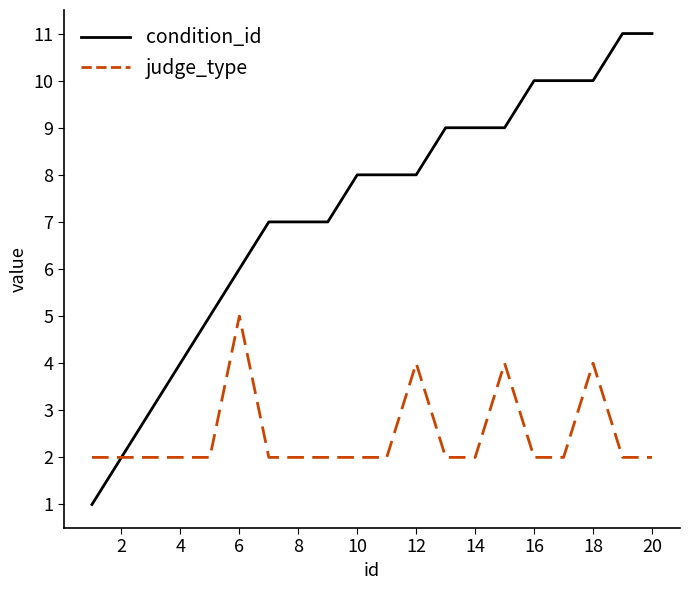

List the series in order of their overall mean, lowest first.

judge_type, condition_id